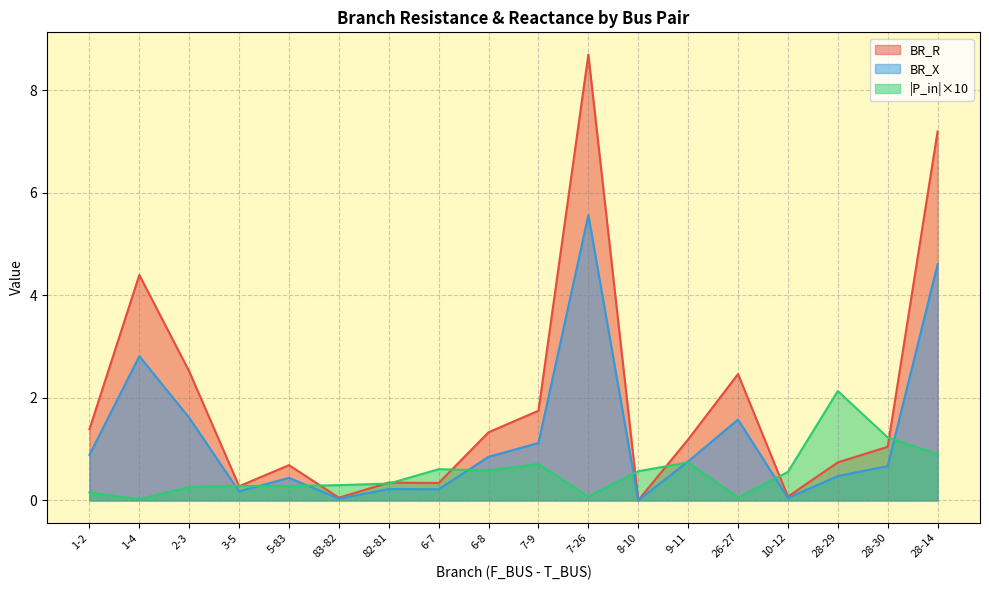

Is it true that BR_X equals 0.8 at 9-11?

True